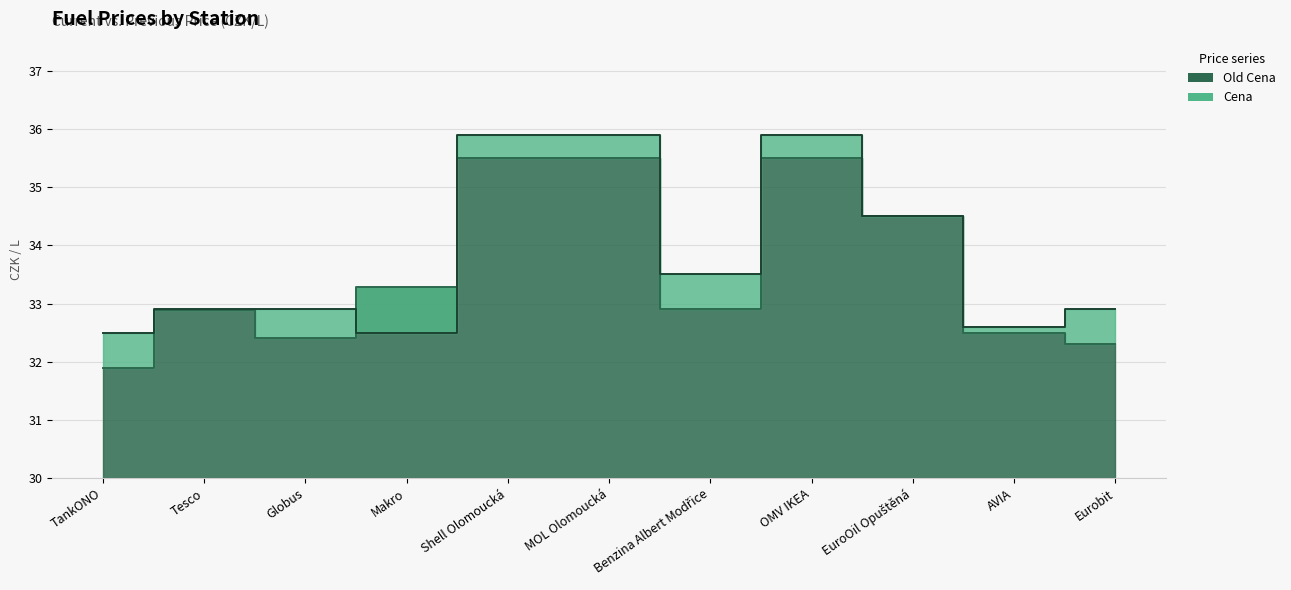

What are all the series names shown in the legend?

Old Cena, Cena